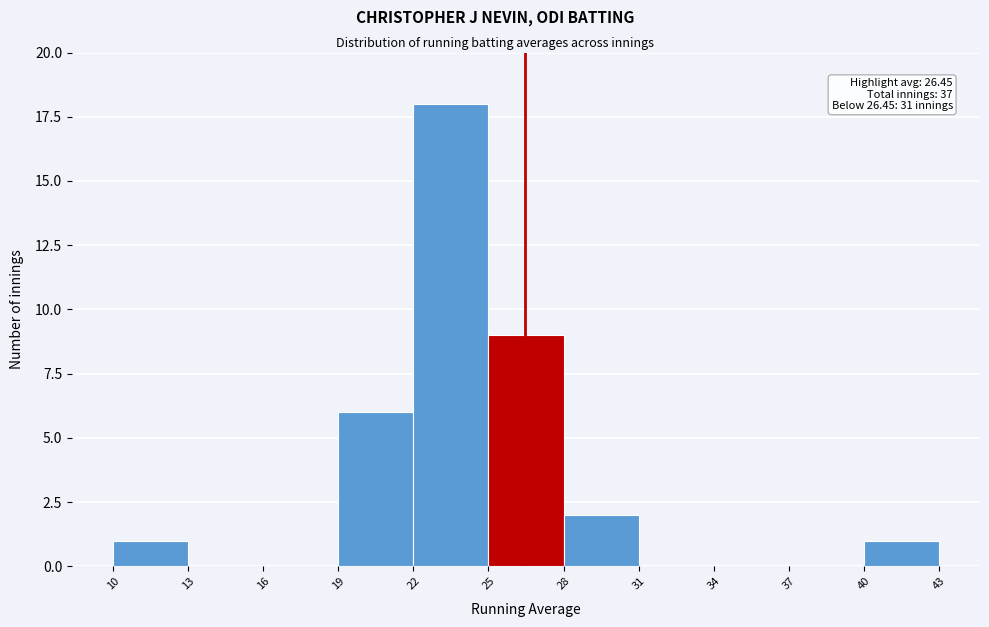

Over which range of the x-axis is the bar tallest?

22 to 25